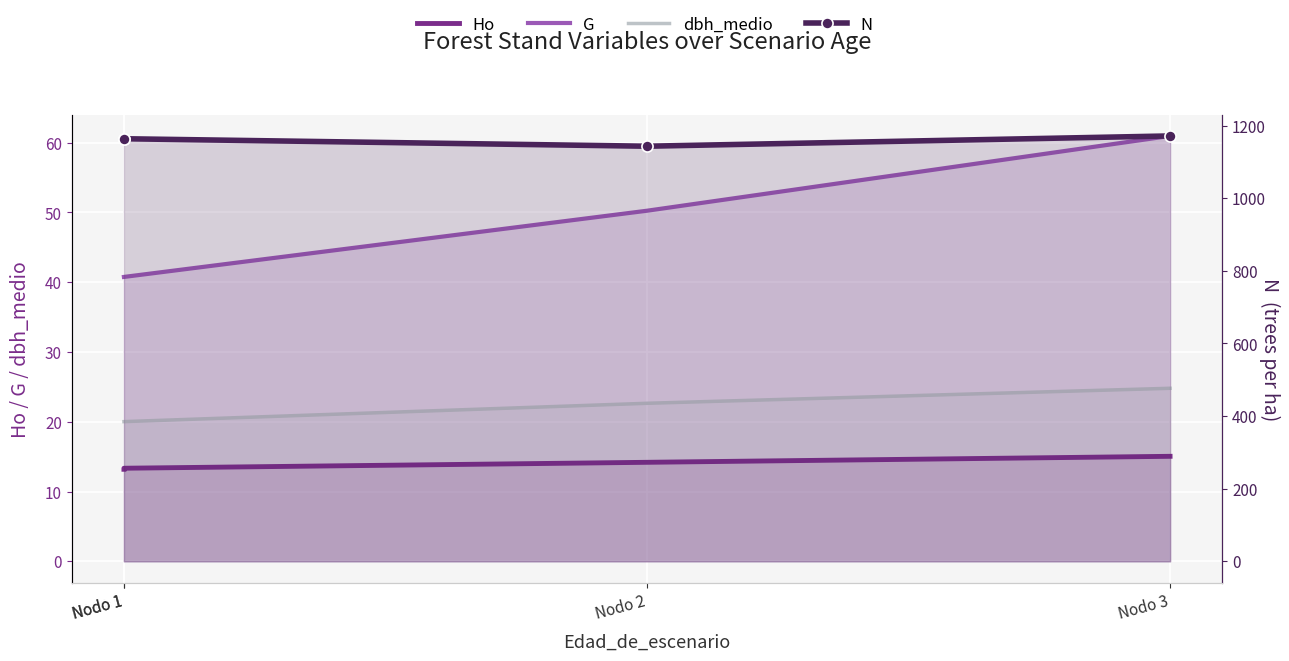

Count the number of data series in this chart.

4